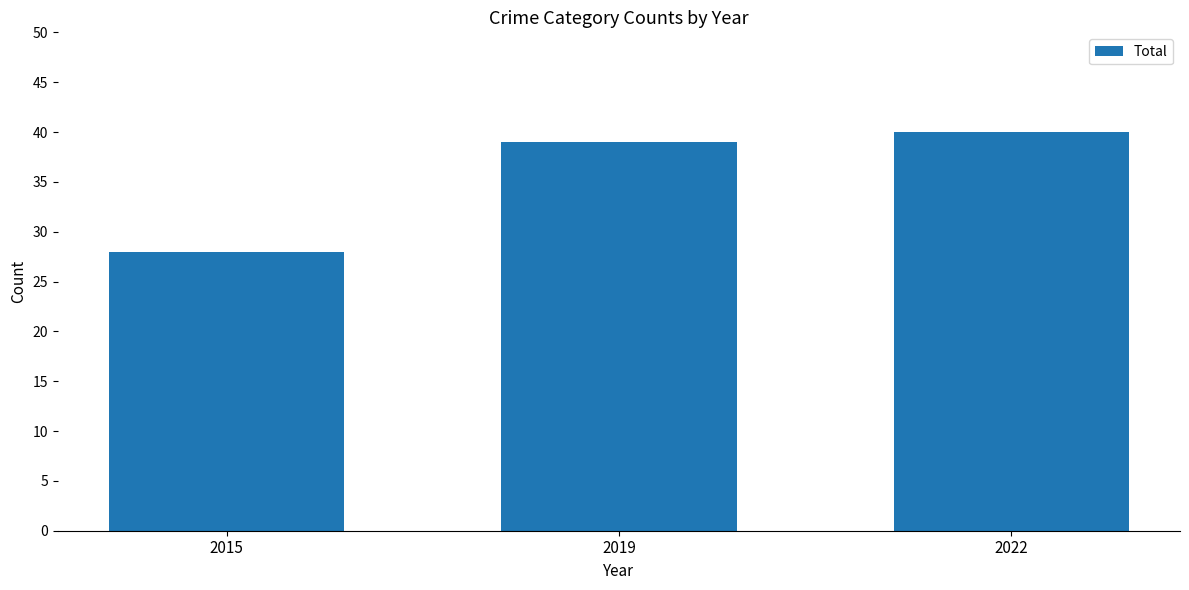

What is the difference between the values at 2019 and 2022?

1